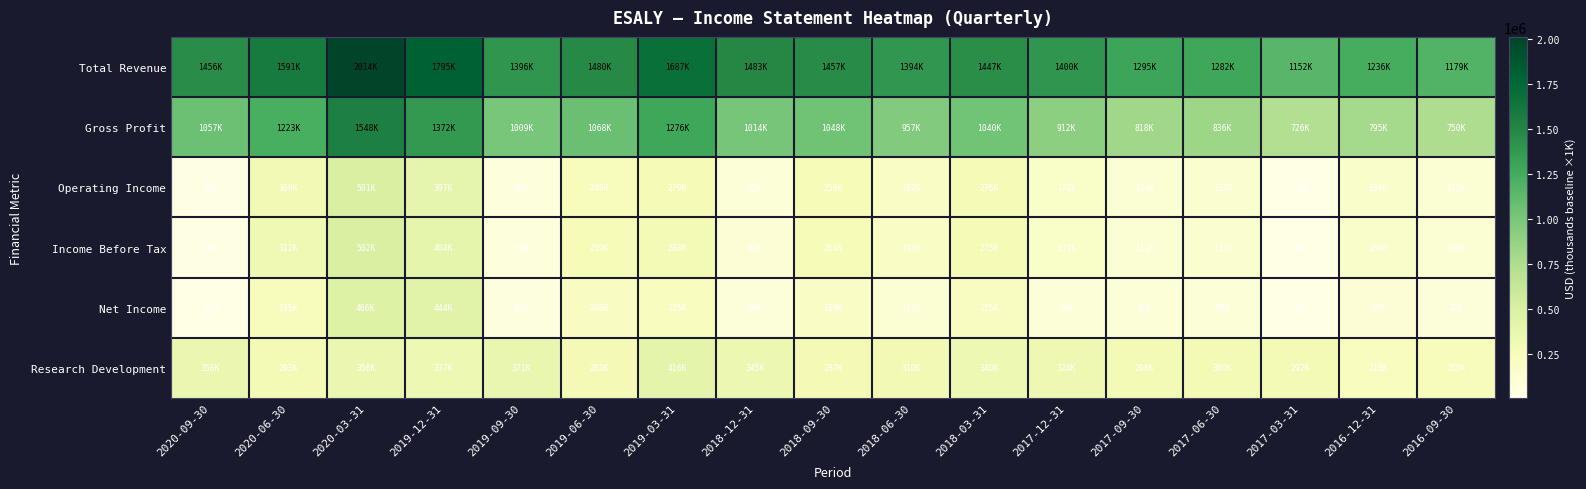

What is the spread (max minus min) of values at 2017-03-31?

1146500